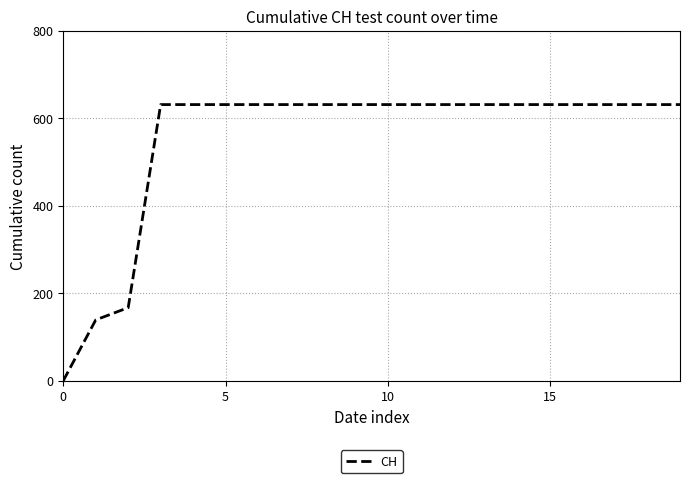

What is the maximum value shown in the chart?

631